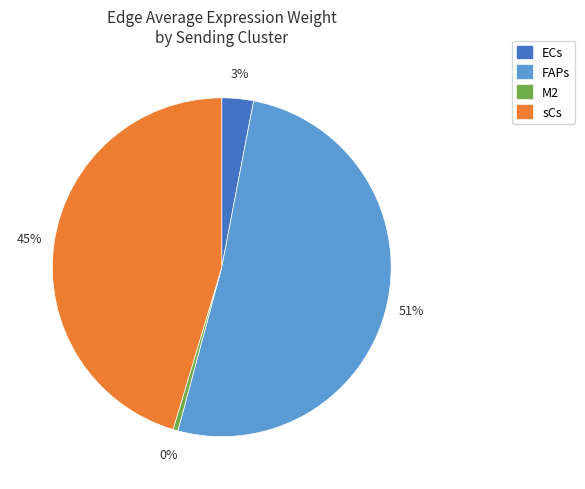

To the nearest percent, what portion does ECs represent?

3%